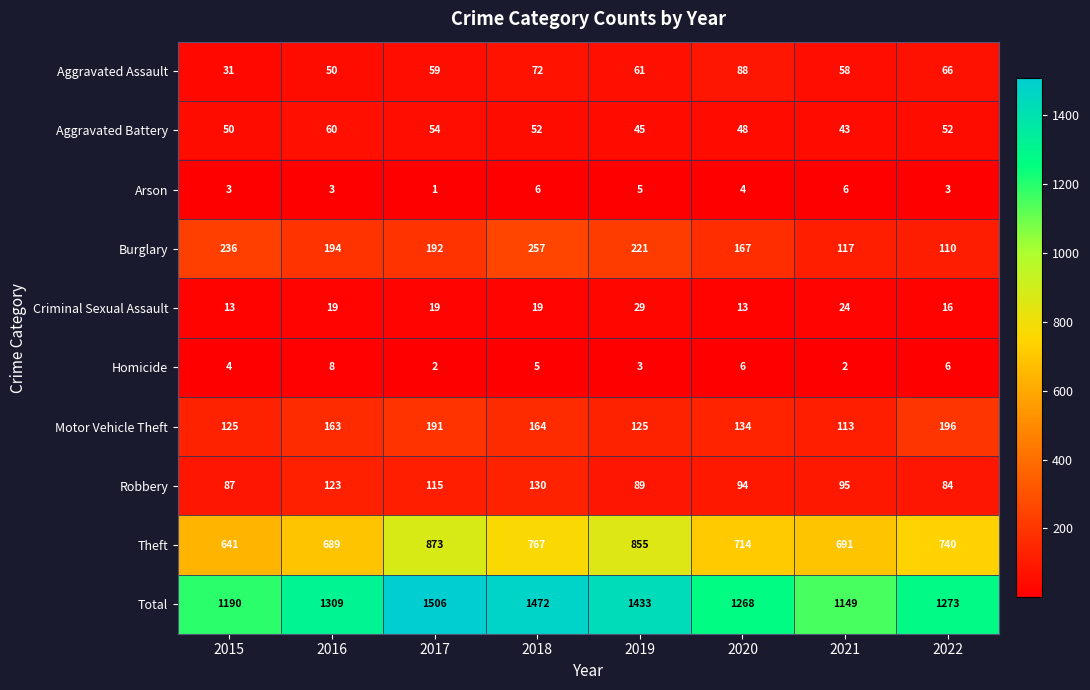

What is the difference between the Burglary values at 2022 and 2017?

82